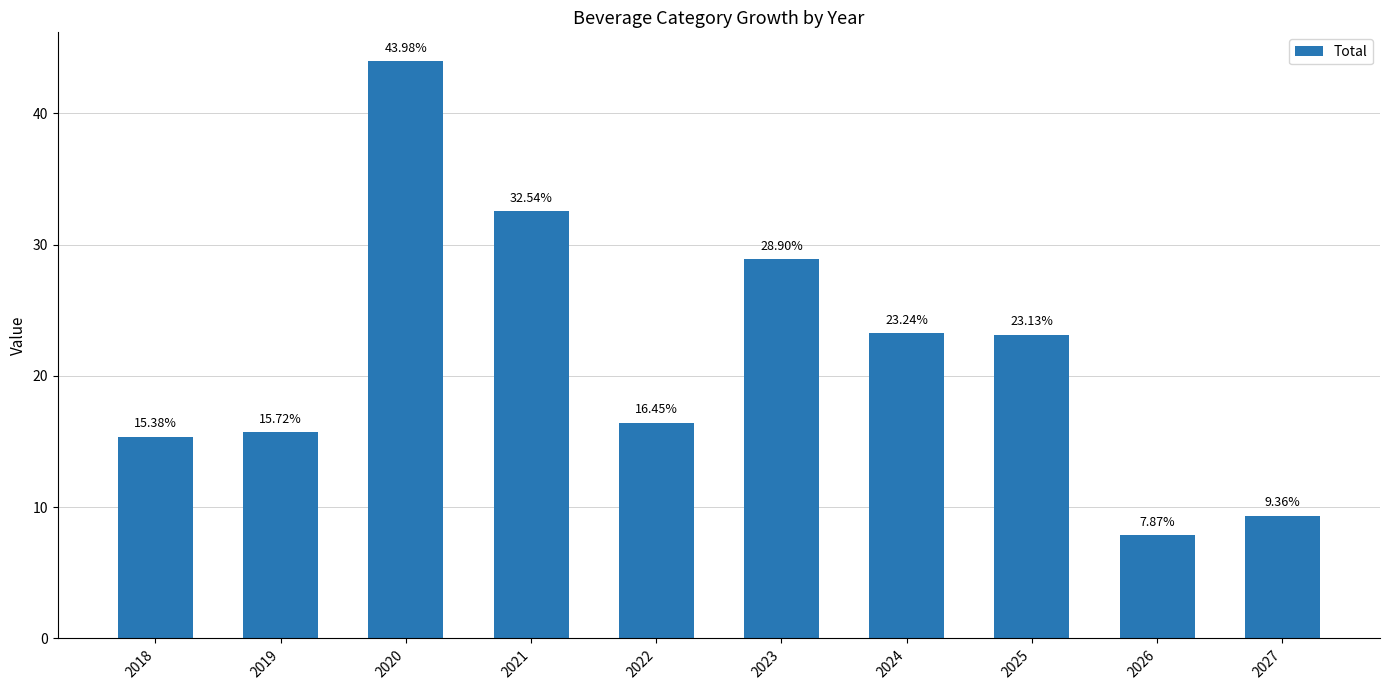

Between 2019 and 2021, which is larger?

2021